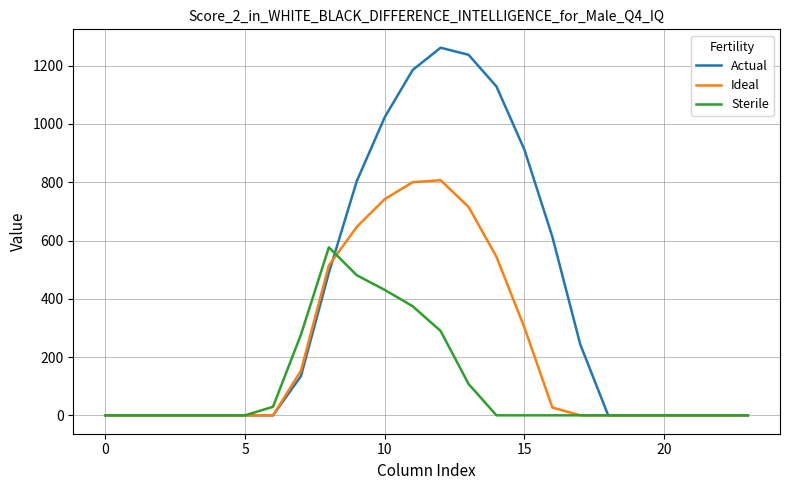

Is this an area chart (filled region under the line)?

No